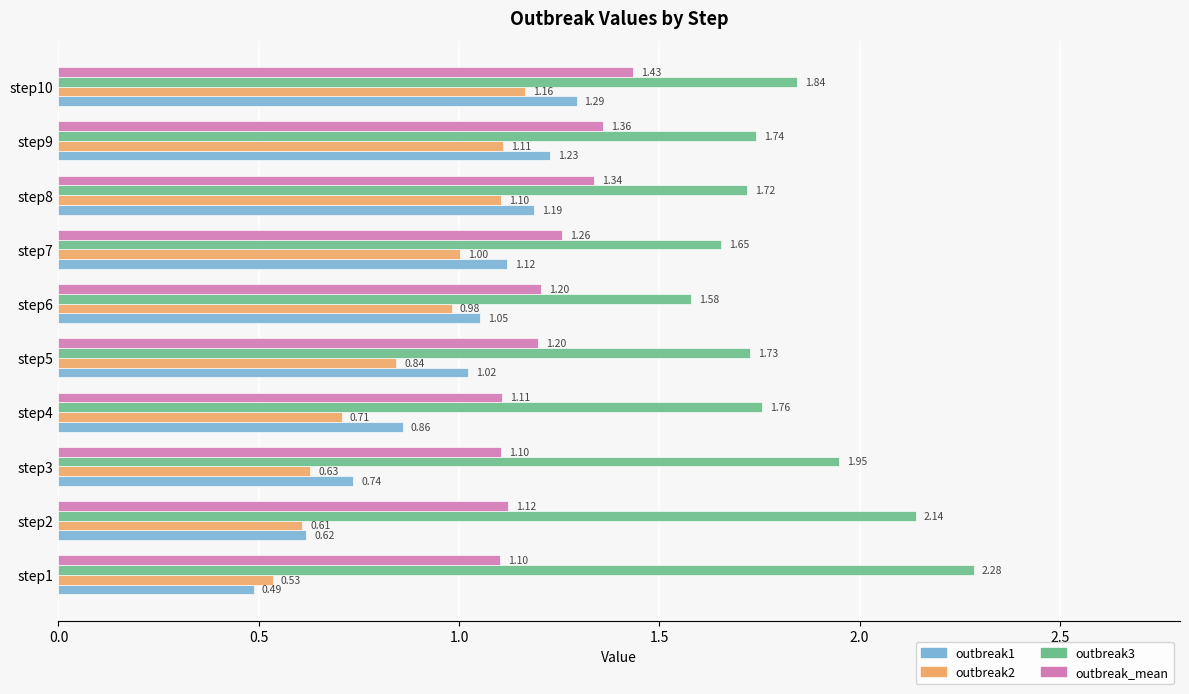

Which series has the largest range (max minus min)?

outbreak1